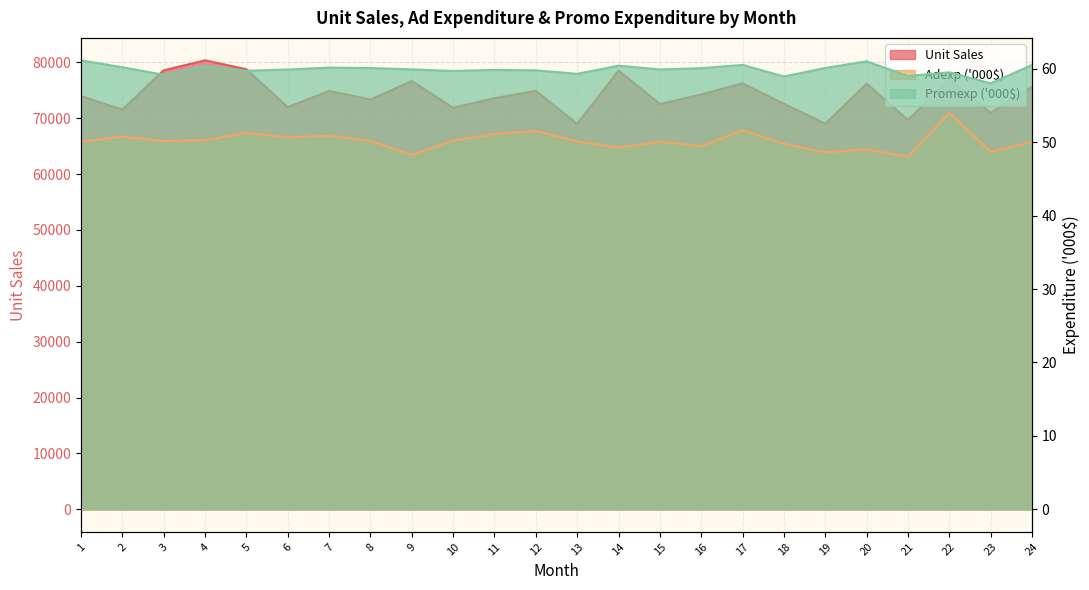

Reading left to right, extract all data points from this chart.

Unit Sales: 73959.0	71544.0	78587.0	80364.0	78771.0	71986.0	74885.0	73345.0	76659.0	71880.0	73598.0	74893.0	69003.0	78542.0	72543.0	74247.0	76253.0	72582.0	69022.0	76200.0	69701.0	77005.0	70987.0	75643.0
Adexp ('000$): 50.0	50.7	50.1	50.3	51.2	50.6	50.9	50.1	48.2	50.2	51.1	51.5	50.1	49.2	50.0	49.5	51.6	49.8	48.6	49.0	48.0	54.0	48.7	50.0
Promexp ('000$): 61.1	60.2	59.2	60.4	59.7	59.9	60.1	60.1	59.9	59.7	59.8	59.8	59.3	60.4	59.9	60.1	60.5	58.9	60.1	61.0	59.0	59.5	58.0	60.5